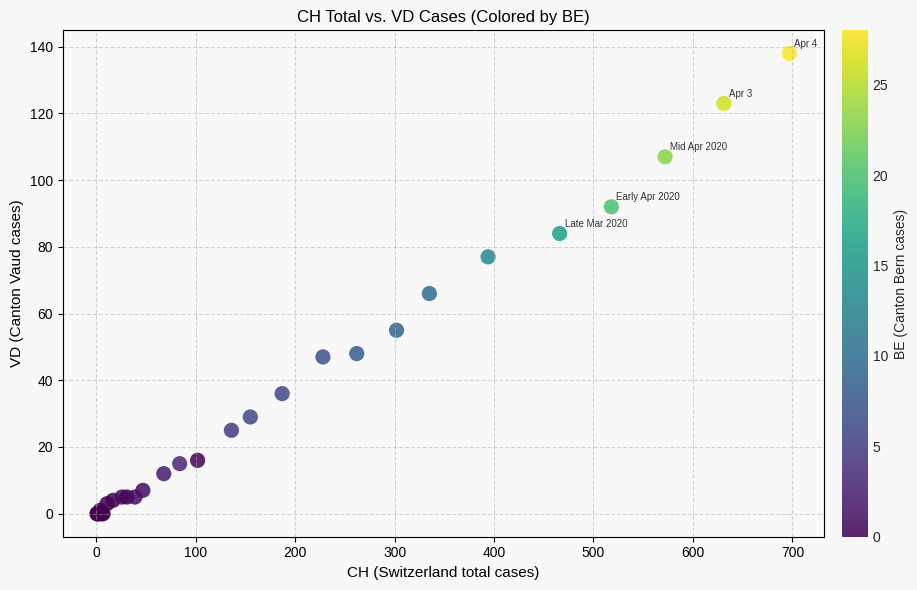

What Y value in the scatter plot is closest to 69?

66